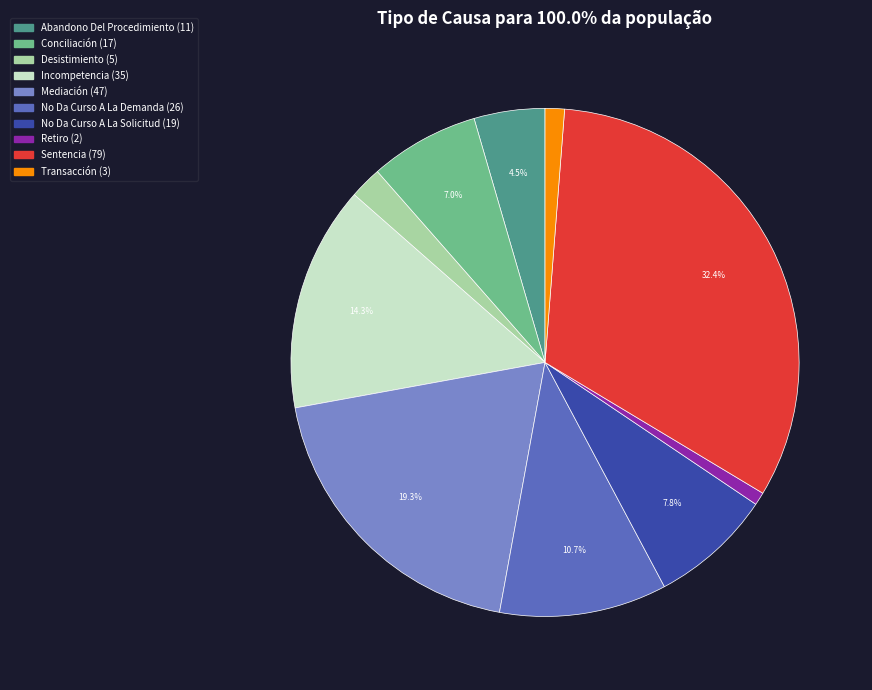

To the nearest percent, what is the average slice percentage?

10%